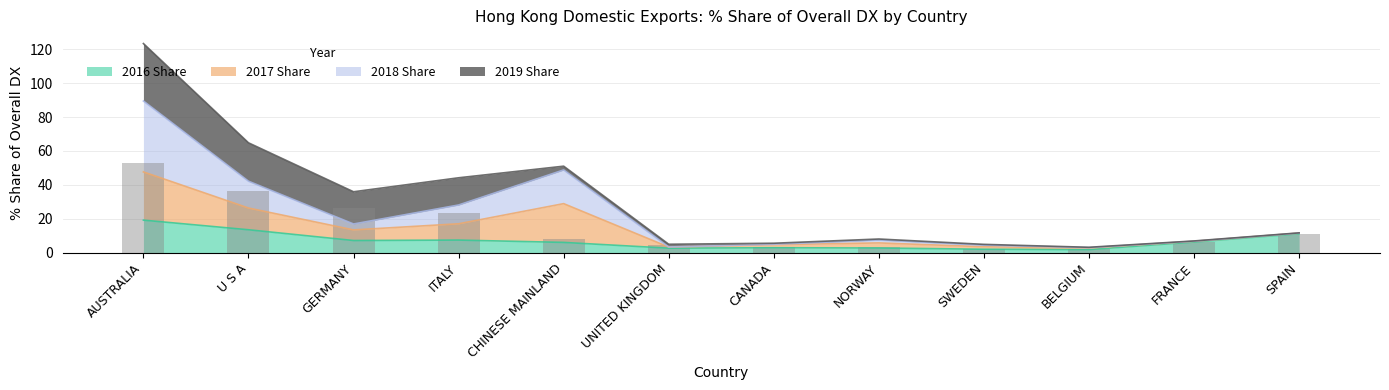

The 2019 Share series shows 3.4 at CANADA. True or false?

True